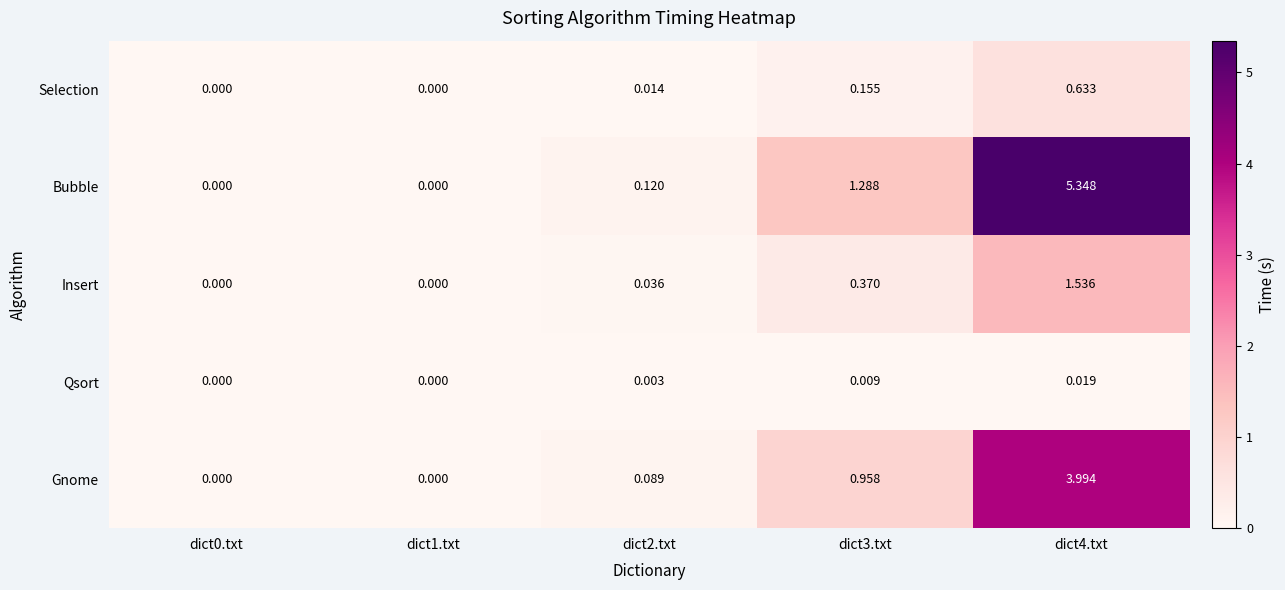

Rank the series by their maximum value, from highest to lowest.

Bubble, Gnome, Insert, Selection, Qsort